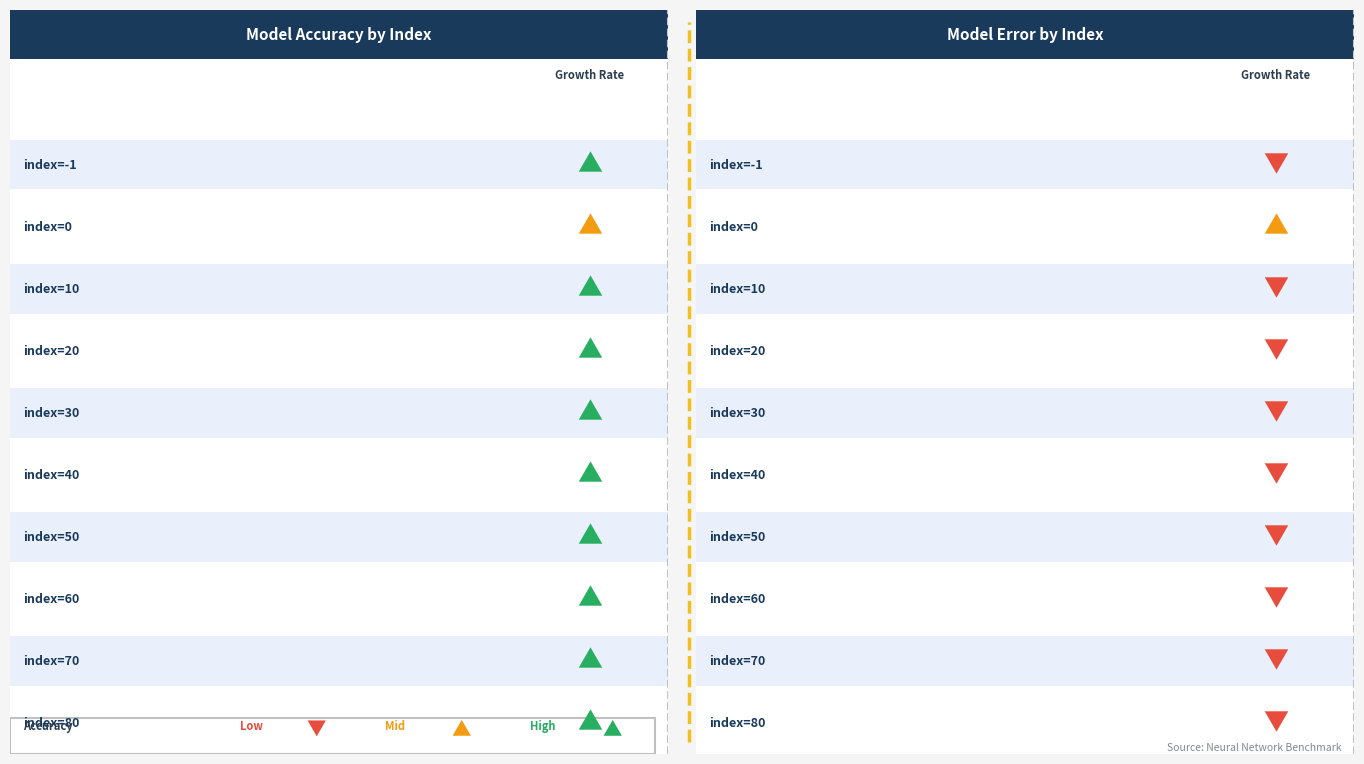

Reading right to left, transcribe all the data shown in this chart.

accuracy: 1.0	1.0	1.0	1.0	1.0	1.0	1.0	0.9	0.1	1.0
error: 0.0	0.0	0.0	0.0	0.0	0.0	0.0	0.1	0.9	0.0